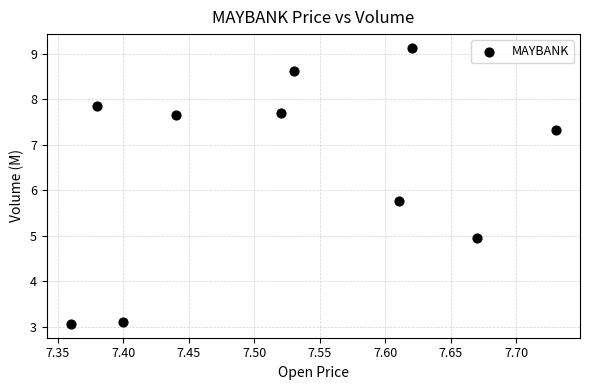

What Y value in the scatter plot is closest to 6?

5.8